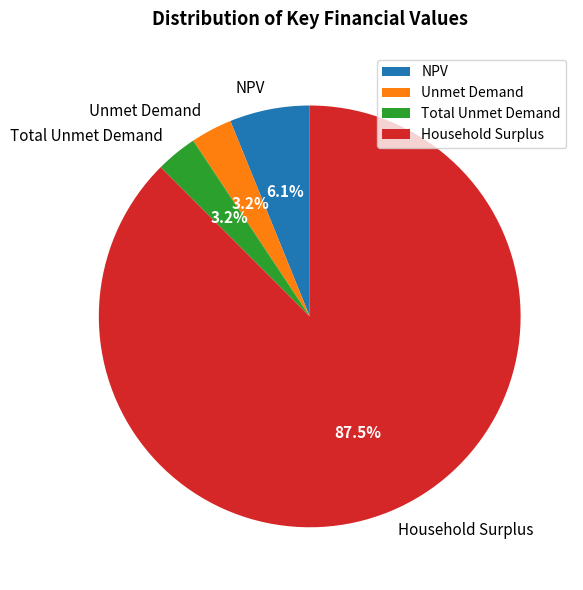

To the nearest percent, what portion does NPV represent?

6%